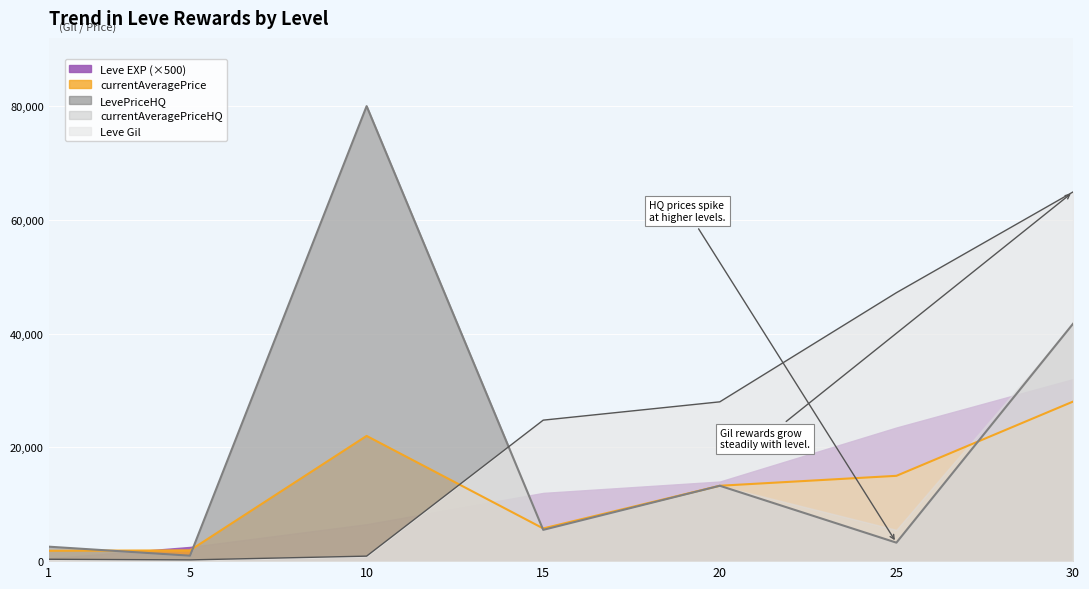

Read the LevePriceHQ value at 30.

41731